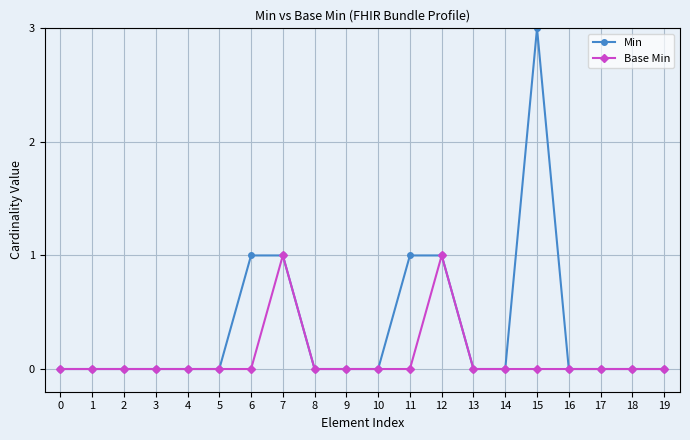

The Min series shows 2 at 10. True or false?

False